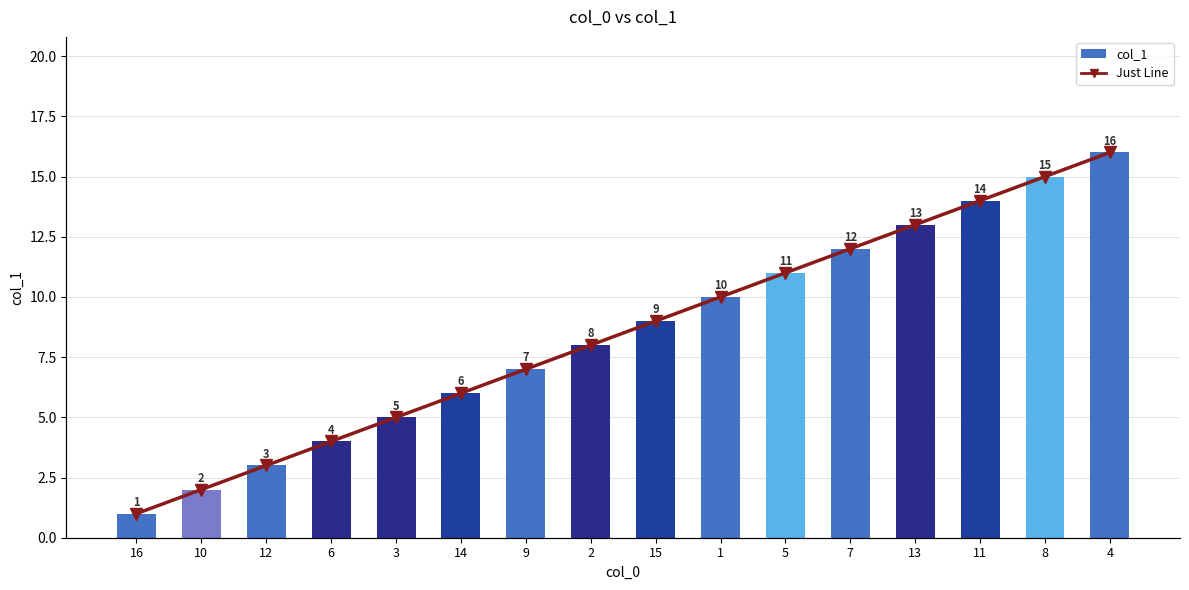

What is the value of the col_1 bar at the 4th from the left?

4